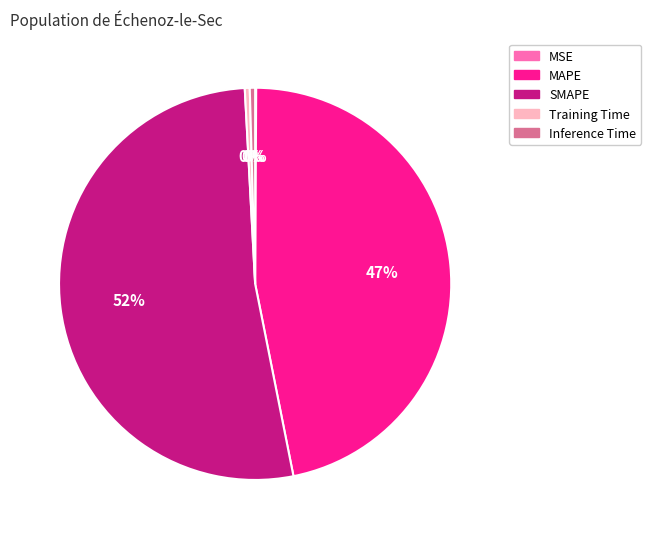

To the nearest percent, what is the average slice percentage?

20%